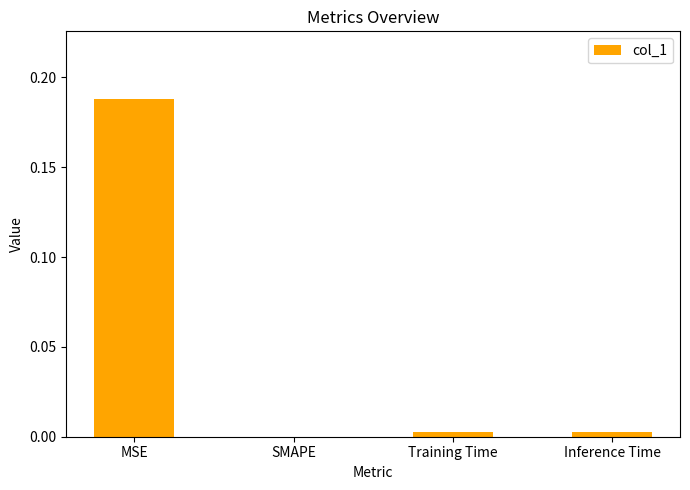

Is it true that the value at Inference Time is 0.0?

True